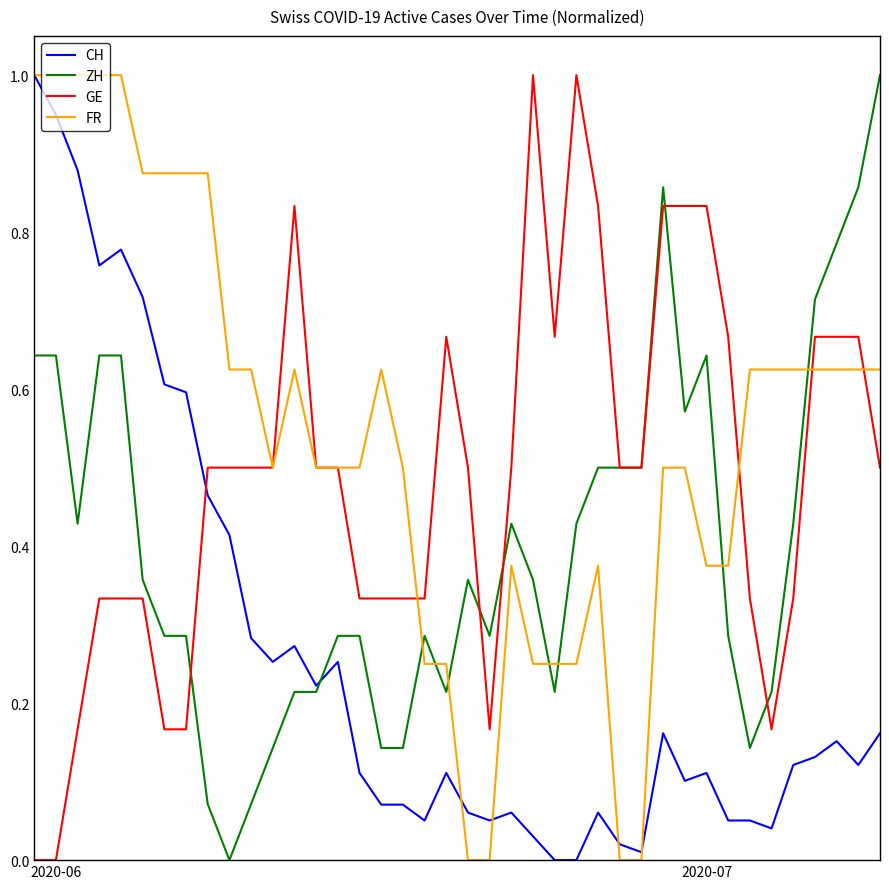

How many intersections are there between GE and CH?

1